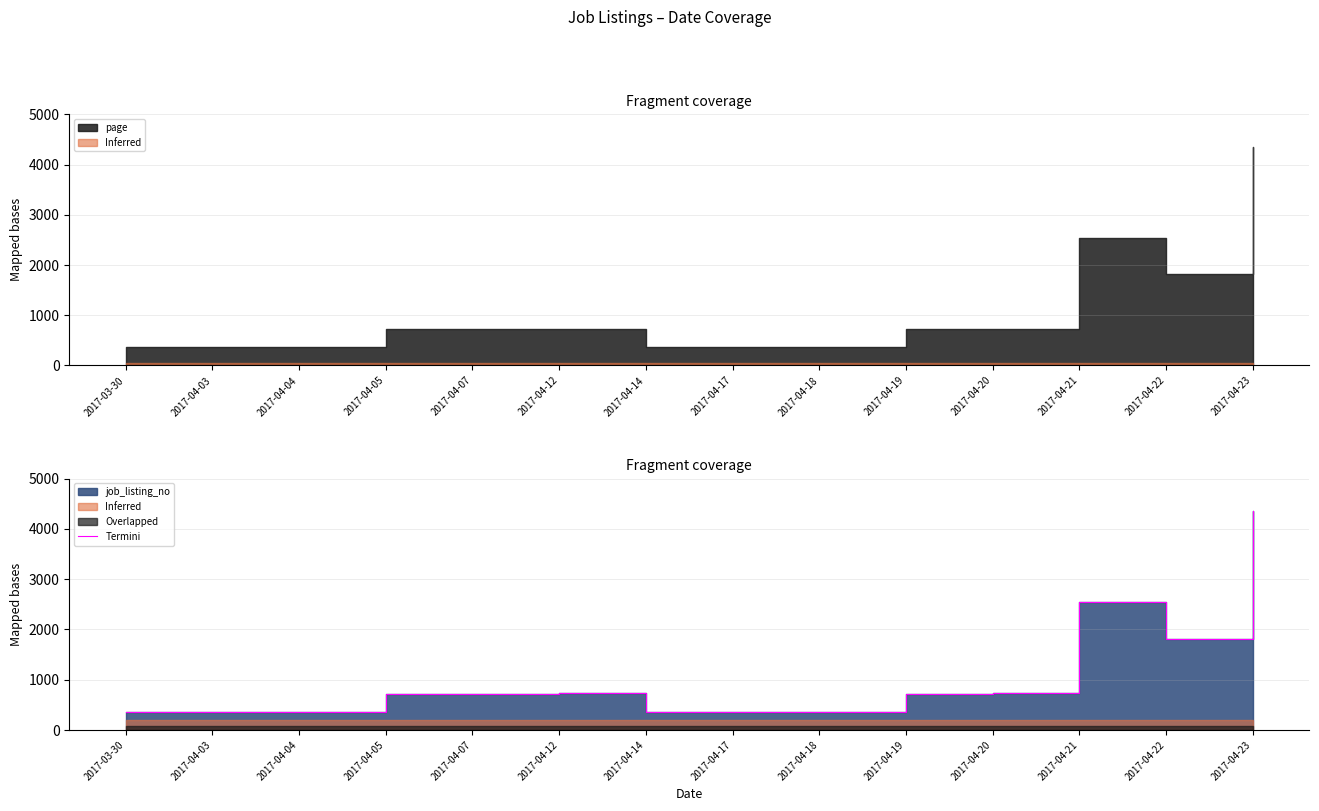

Which has a higher value, 2017-04-22 or 2017-04-23?

2017-04-23